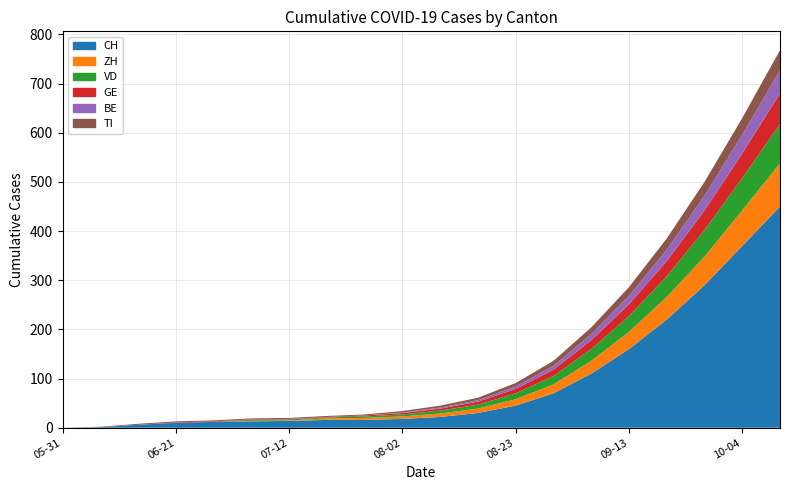

Reading left to right, what are all the values shown in this chart?

CH: 2020-05-31=0	2020-06-07=1	2020-06-14=6	2020-06-21=10	2020-06-28=12	2020-07-05=13	2020-07-12=14	2020-07-19=16	2020-07-26=16	2020-08-02=18	2020-08-09=22	2020-08-16=30	2020-08-23=45	2020-08-30=70	2020-09-06=110	2020-09-13=160	2020-09-20=220	2020-09-27=290	2020-10-04=370	2020-10-11=450
ZH: 2020-05-31=0	2020-06-07=0	2020-06-14=0	2020-06-21=0	2020-06-28=0	2020-07-05=1	2020-07-12=1	2020-07-19=3	2020-07-26=4	2020-08-02=5	2020-08-09=7	2020-08-16=9	2020-08-23=13	2020-08-30=18	2020-09-06=26	2020-09-13=35	2020-09-20=46	2020-09-27=58	2020-10-04=72	2020-10-11=88
VD: 2020-05-31=0	2020-06-07=0	2020-06-14=0	2020-06-21=0	2020-06-28=0	2020-07-05=2	2020-07-12=2	2020-07-19=2	2020-07-26=3	2020-08-02=4	2020-08-09=6	2020-08-16=8	2020-08-23=12	2020-08-30=17	2020-09-06=24	2020-09-13=32	2020-09-20=42	2020-09-27=54	2020-10-04=66	2020-10-11=80
GE: 2020-05-31=0	2020-06-07=0	2020-06-14=0	2020-06-21=1	2020-06-28=1	2020-07-05=1	2020-07-12=1	2020-07-19=1	2020-07-26=2	2020-08-02=3	2020-08-09=4	2020-08-16=6	2020-08-23=9	2020-08-30=13	2020-09-06=18	2020-09-13=24	2020-09-20=31	2020-09-27=40	2020-10-04=50	2020-10-11=62
BE: 2020-05-31=0	2020-06-07=0	2020-06-14=0	2020-06-21=0	2020-06-28=0	2020-07-05=0	2020-07-12=0	2020-07-19=0	2020-07-26=0	2020-08-02=1	2020-08-09=2	2020-08-16=3	2020-08-23=5	2020-08-30=8	2020-09-06=12	2020-09-13=17	2020-09-20=23	2020-09-27=30	2020-10-04=38	2020-10-11=47
TI: 2020-05-31=0	2020-06-07=1	2020-06-14=2	2020-06-21=2	2020-06-28=2	2020-07-05=2	2020-07-12=2	2020-07-19=2	2020-07-26=2	2020-08-02=3	2020-08-09=4	2020-08-16=5	2020-08-23=7	2020-08-30=10	2020-09-06=14	2020-09-13=18	2020-09-20=23	2020-09-27=28	2020-10-04=34	2020-10-11=41